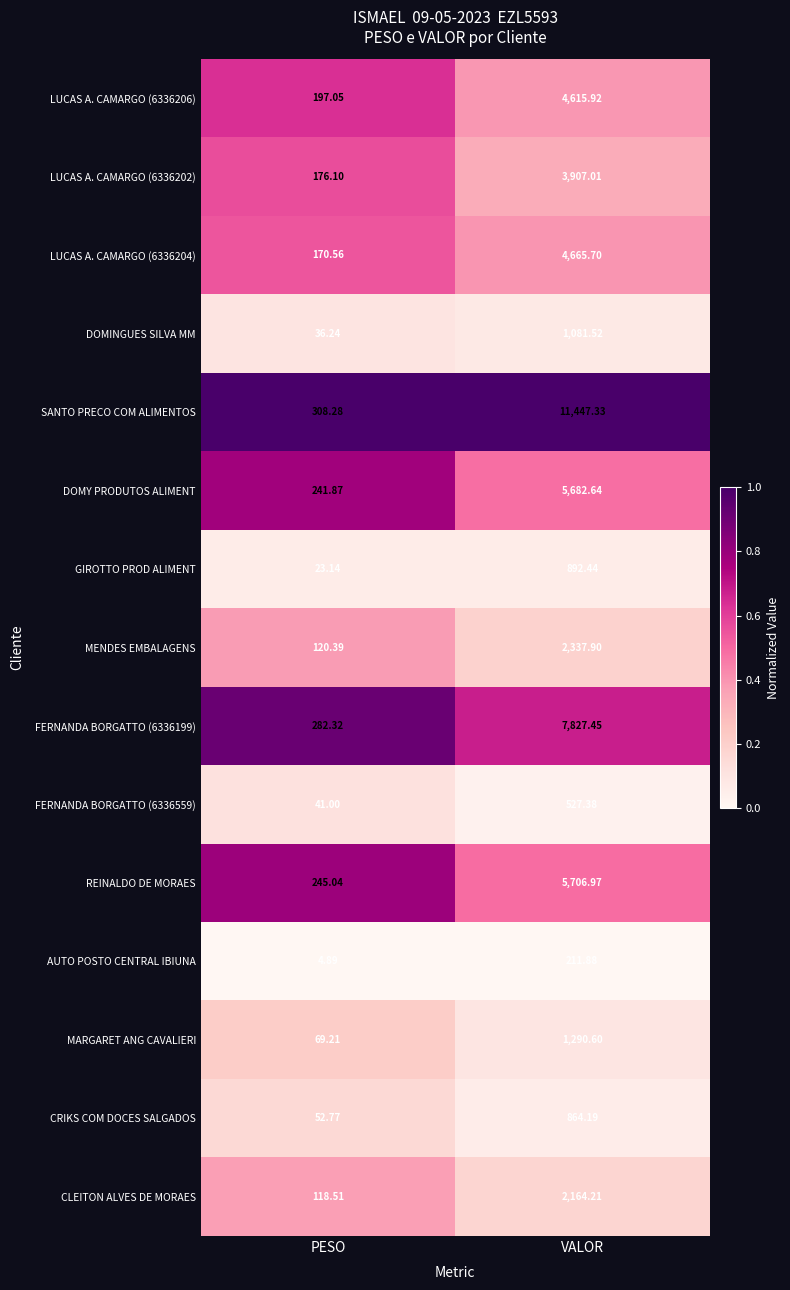

Where does the MENDES EMBALAGENS series first go above 2337?

VALOR